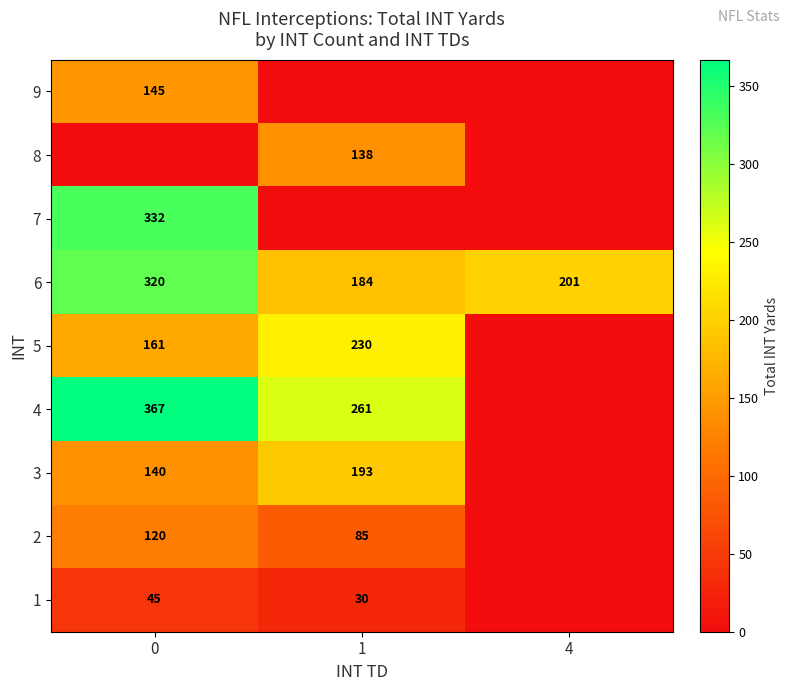

At how many categories does at least one series exceed 126?

3